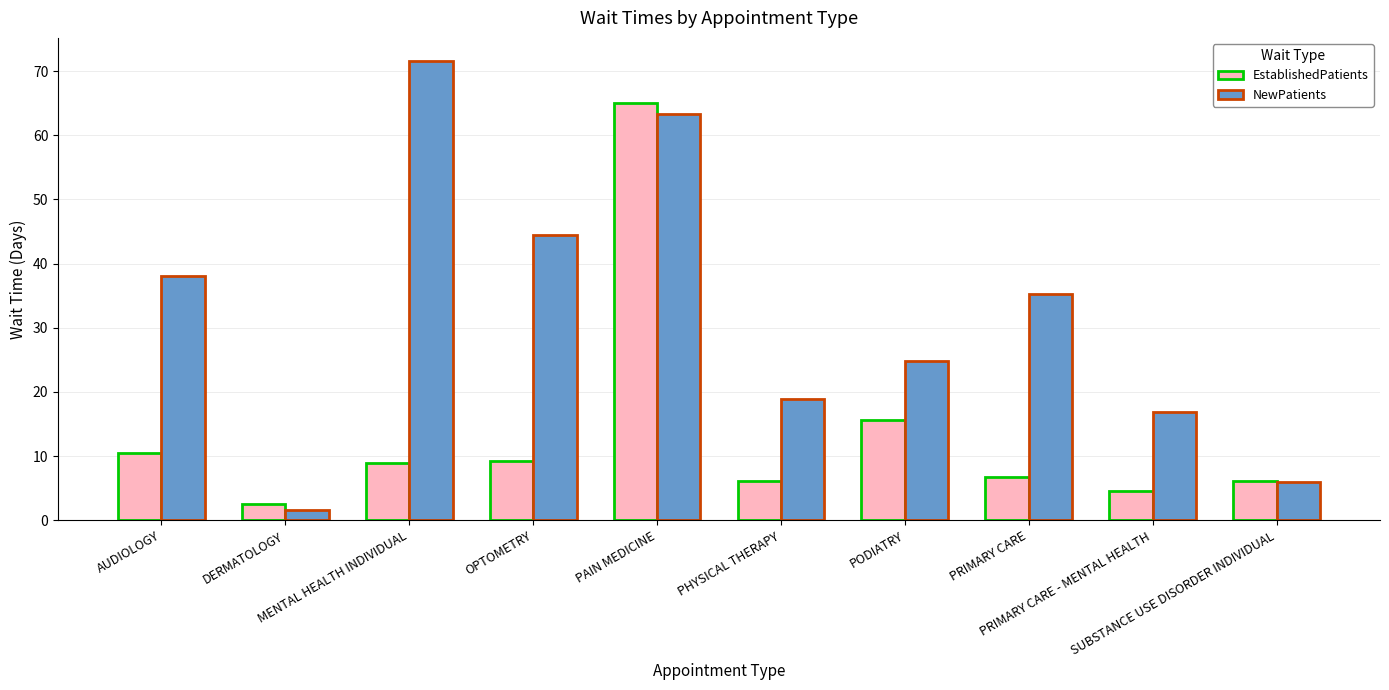

Where does the EstablishedPatients series first go above 9?

AUDIOLOGY